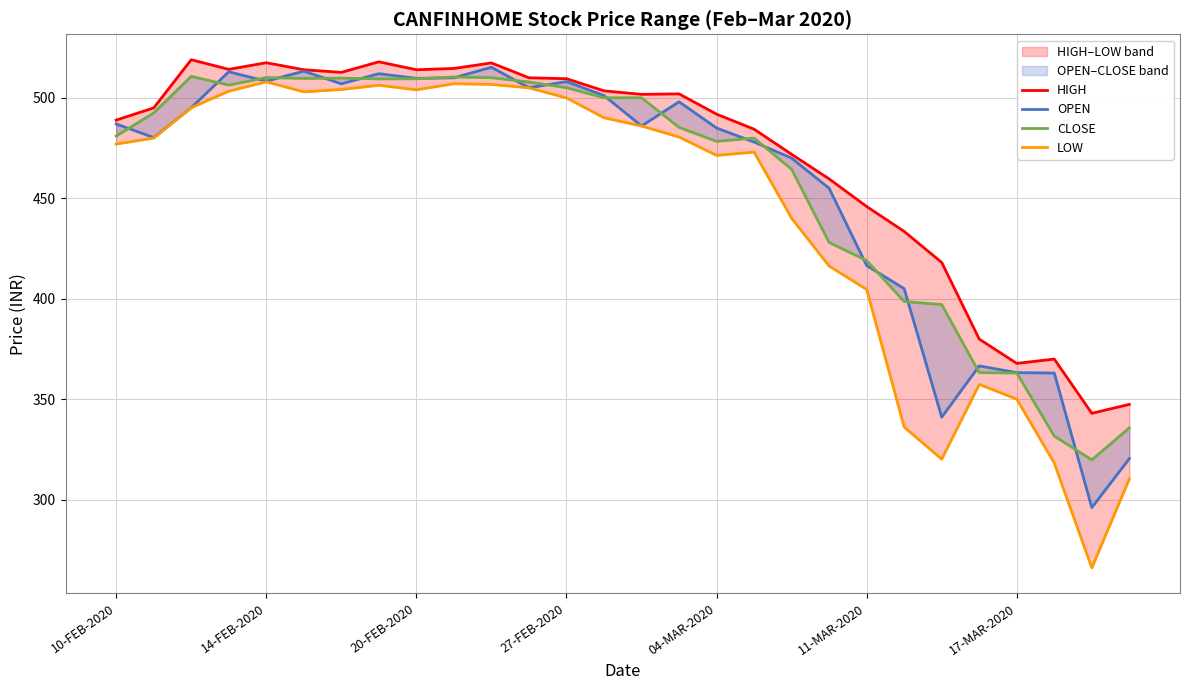

What is the difference between the maximum and second lowest values in the CLOSE series?

179.1